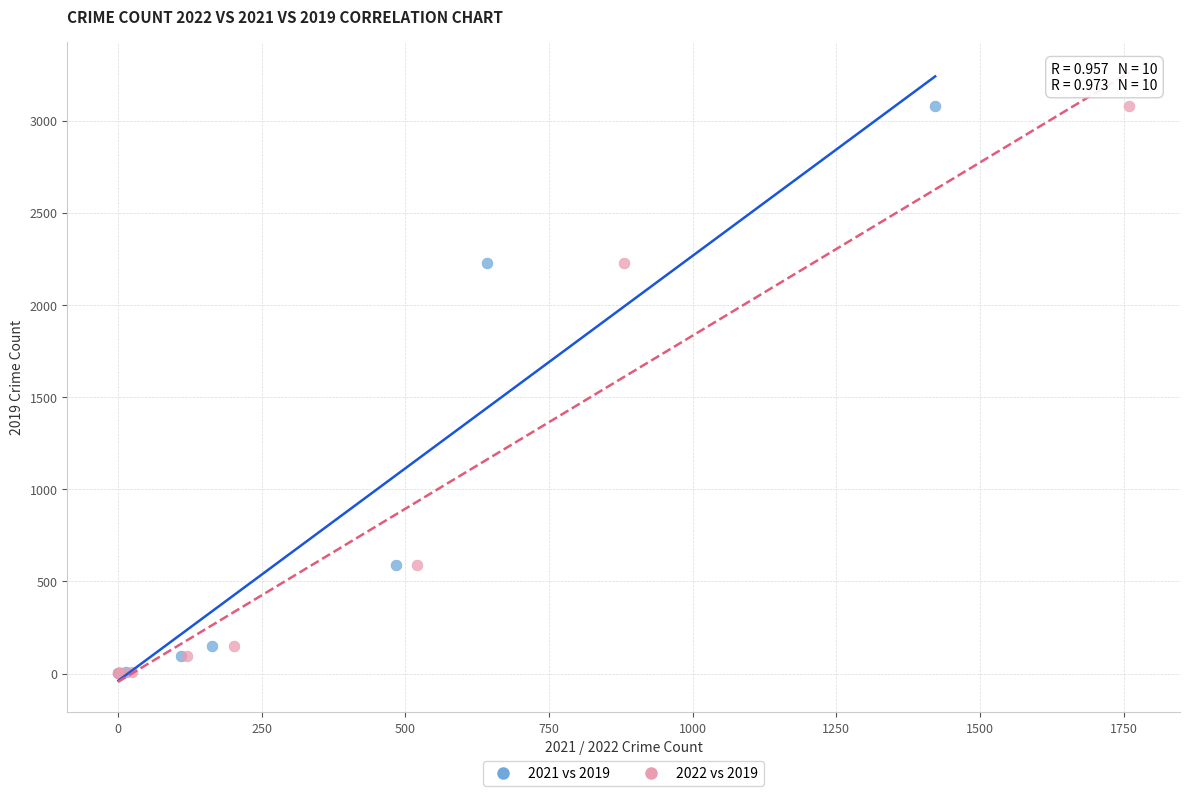

What are all the series names shown in the legend?

2021 vs 2019, 2022 vs 2019